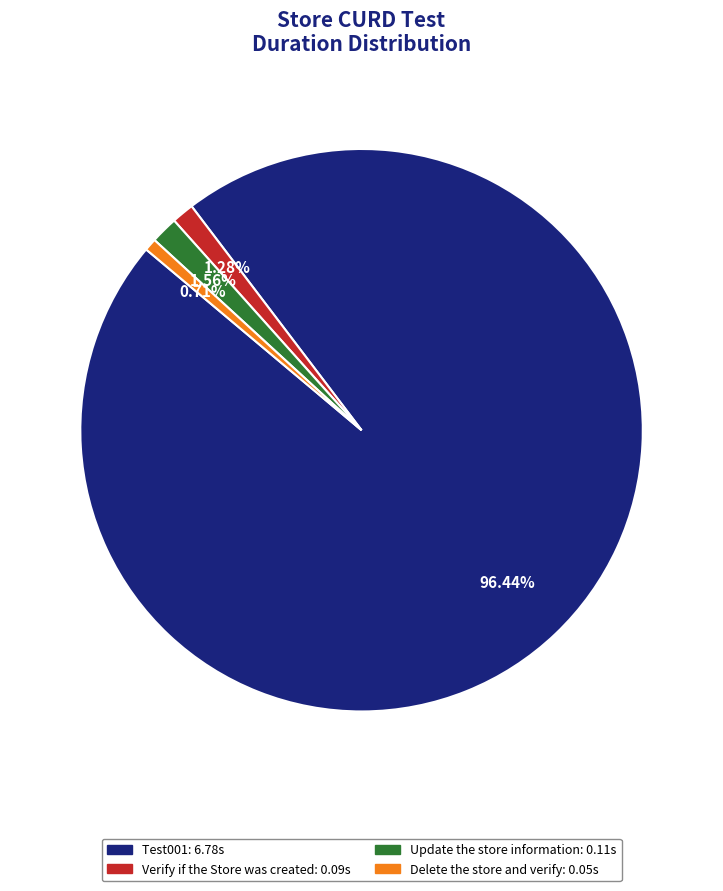

Which slice is the smallest?

Delete the store and verify